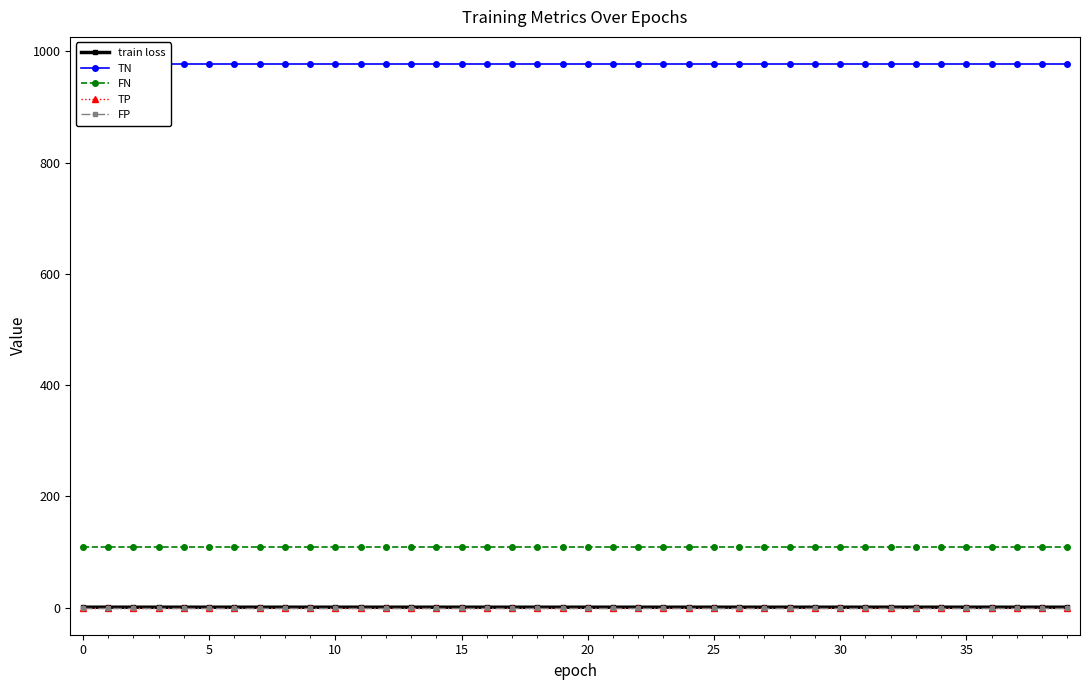

At which label is train loss closest to 0?

39